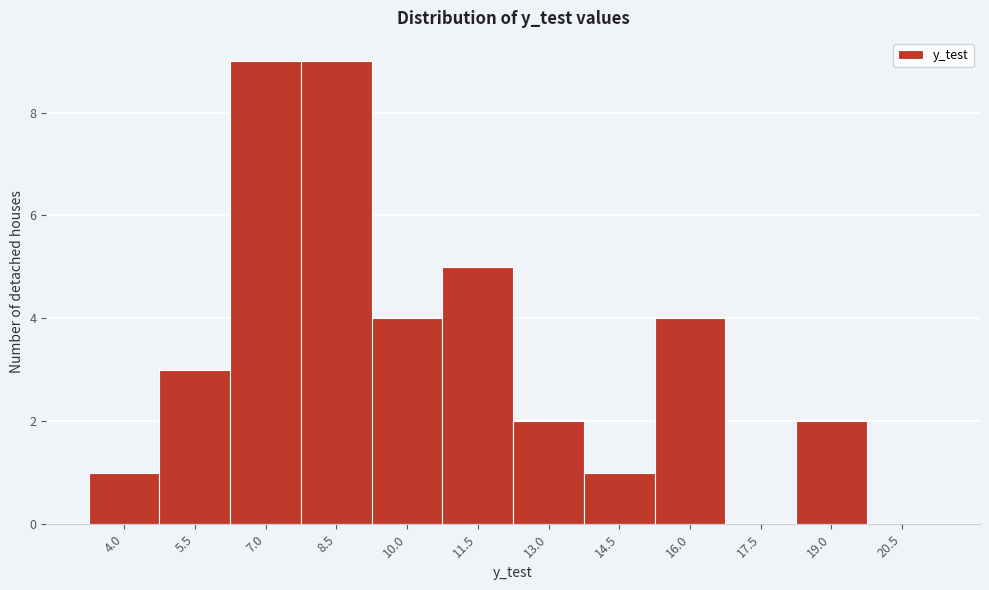

Reading left to right, extract all data points from this chart.

4.0=1	5.5=3	7.0=9	8.5=9	10.0=4	11.5=5	13.0=2	14.5=1	16.0=4	17.5=0	19.0=2	20.5=0